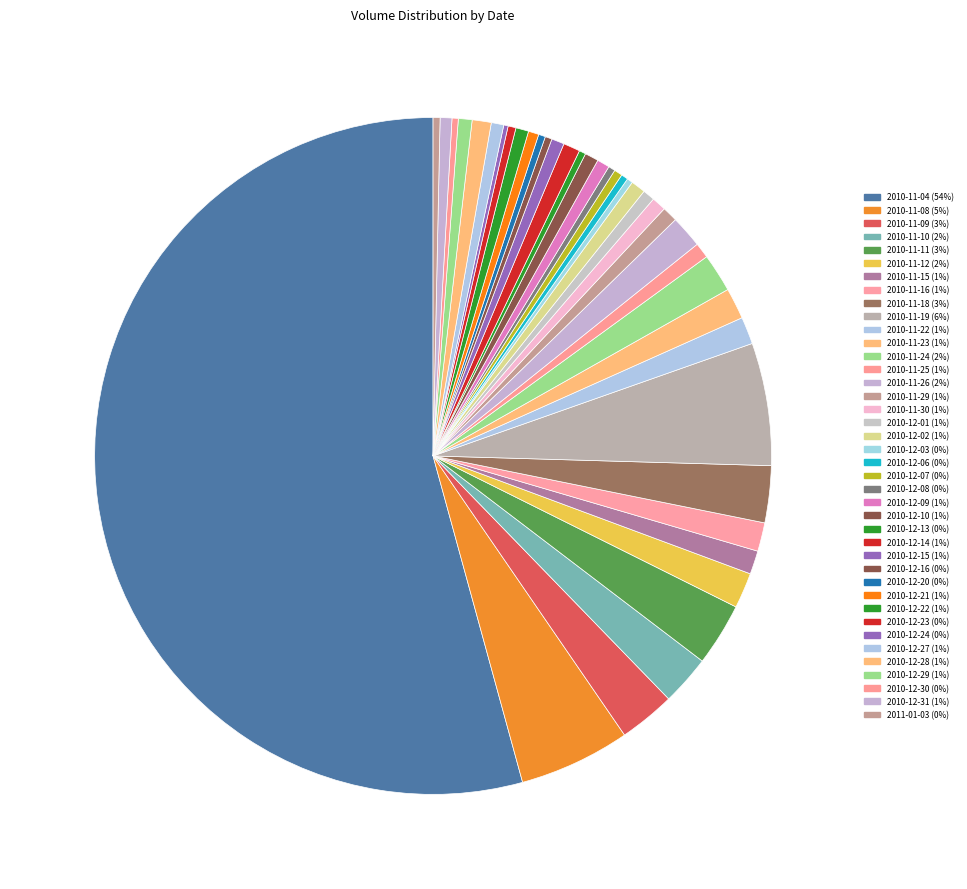

Which slice is the smallest?

2010-12-24